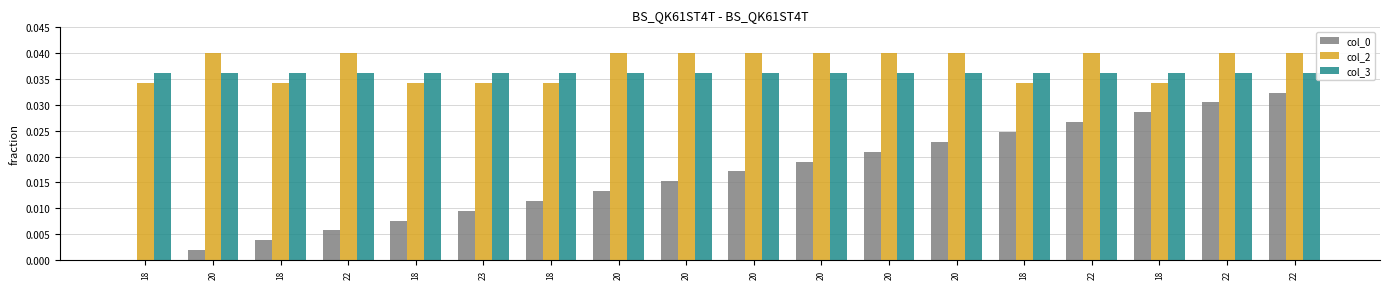

Which series changed the most between 20 and 18?

col_0